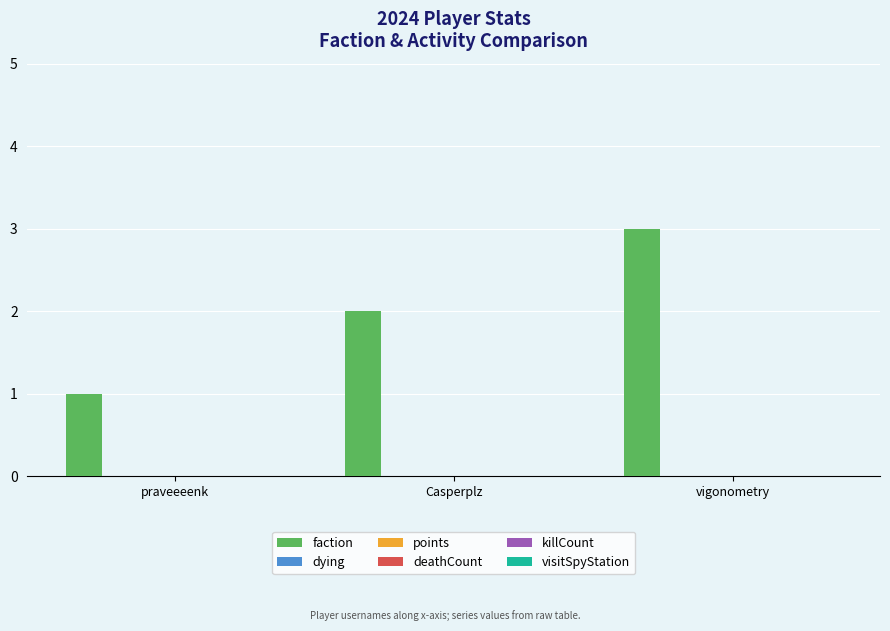

What is the sum of all values?

6